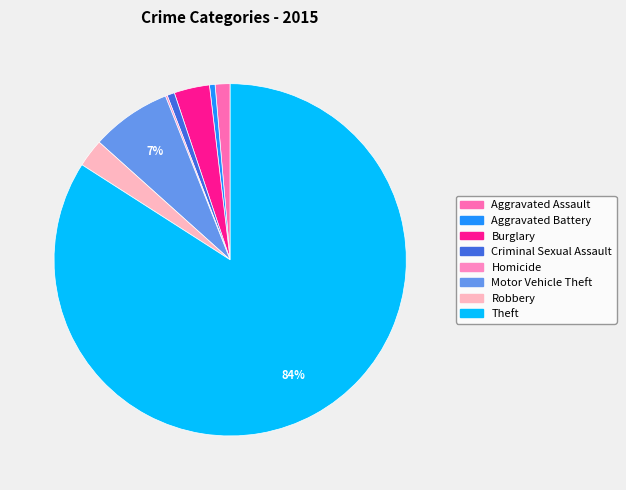

Is there any slice that represents more than half of the pie?

Yes